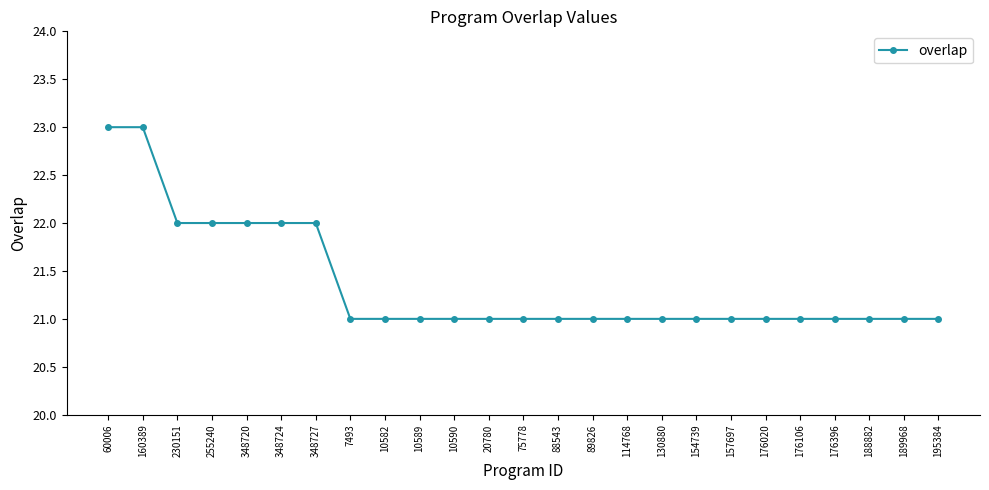

What is the value of the 3rd point from the left?

22